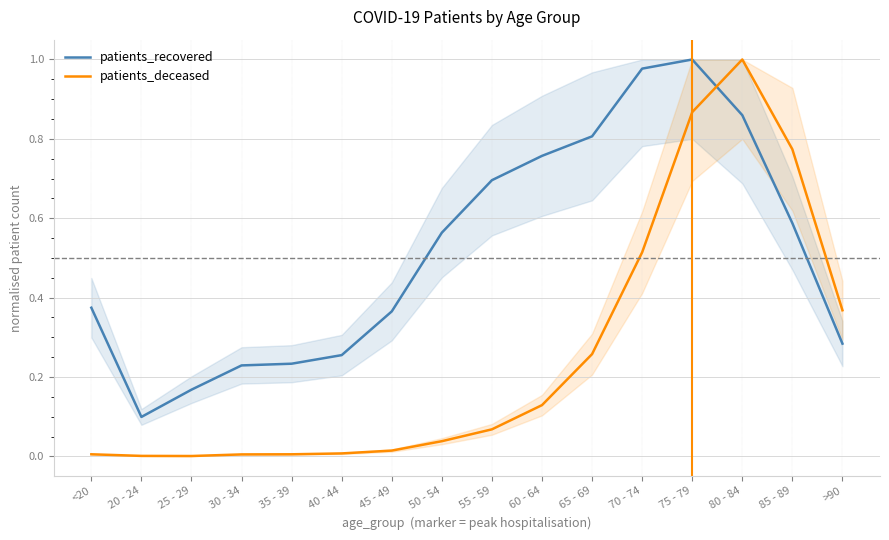

What is the difference between the maximum and minimum values in the patients_deceased series?

1.0